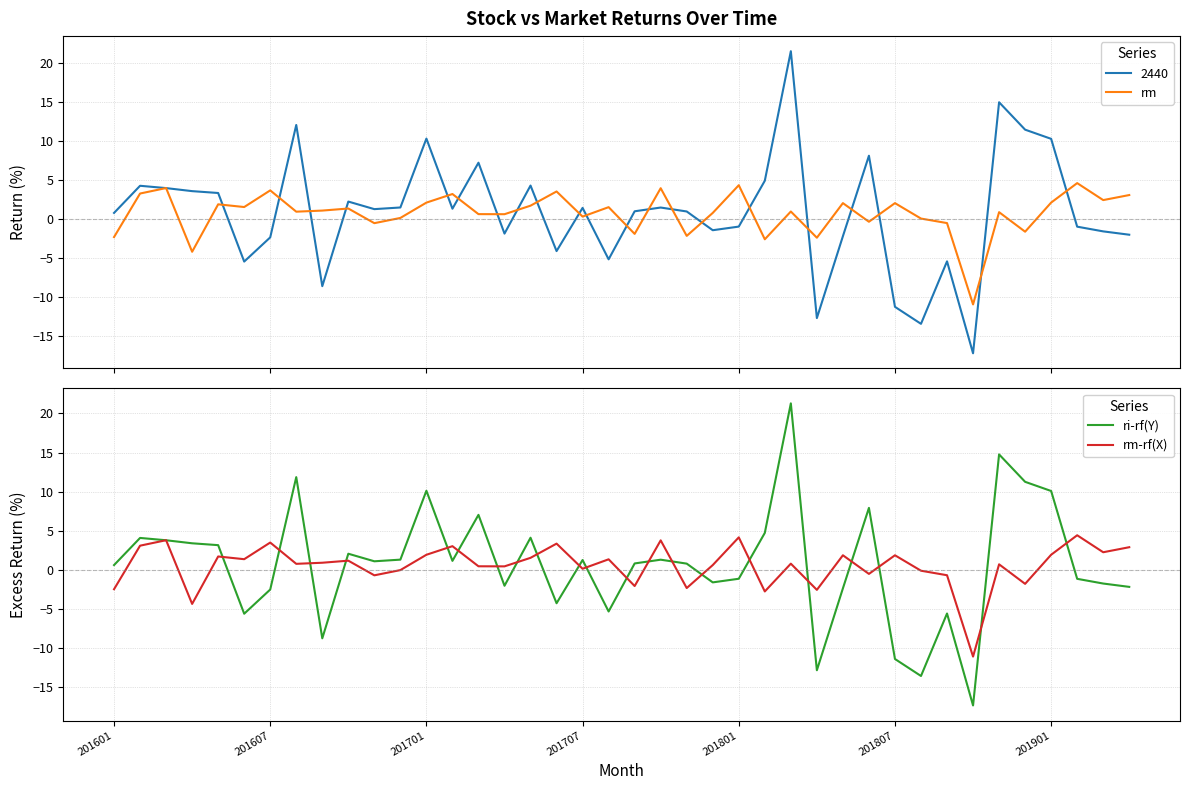

In rm, how many points are lower than both neighbors (excluding endpoints)?

14